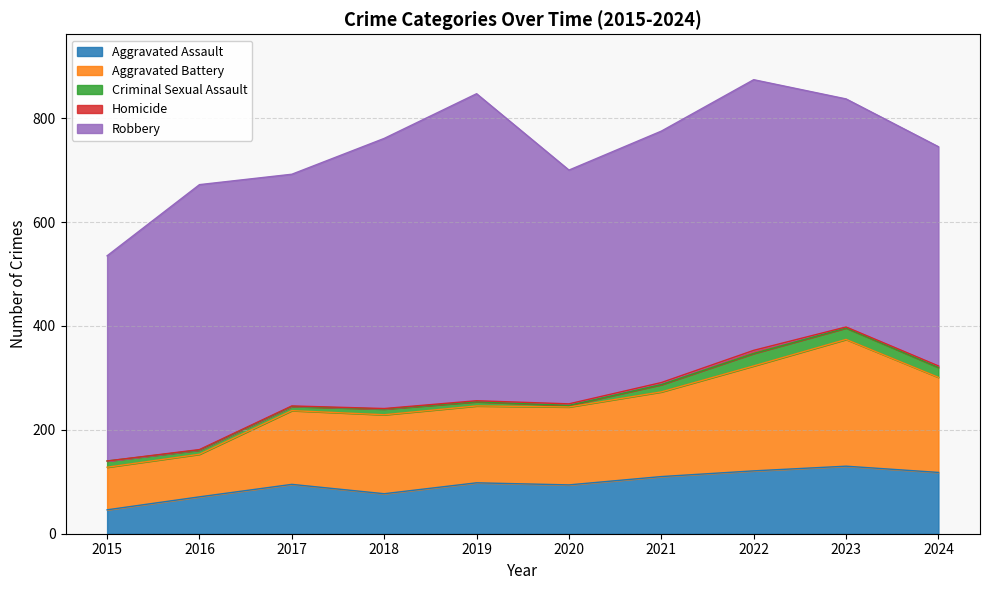

What is the lowest value of the Robbery series?

395